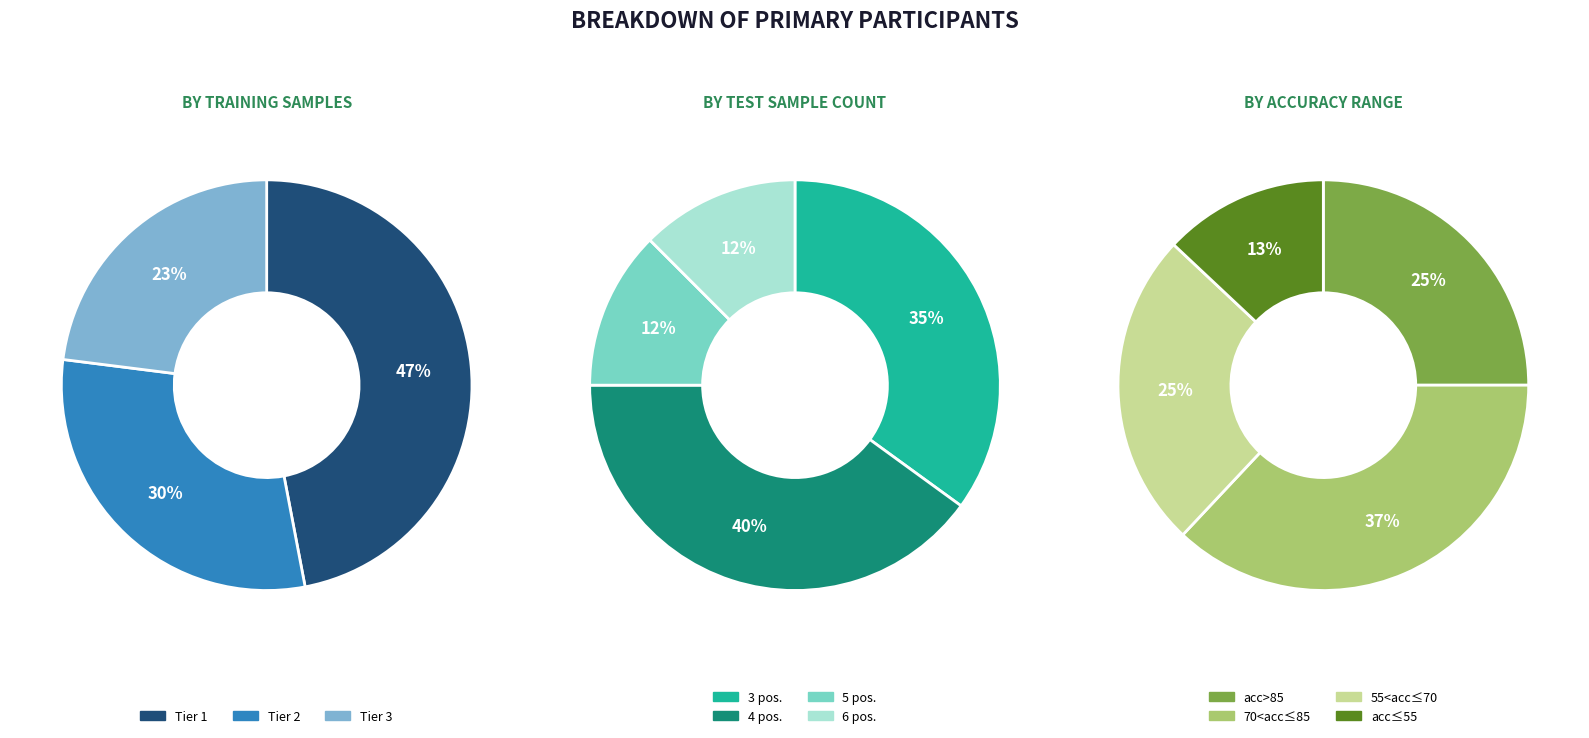

To the nearest percent, what is the difference between the largest and smallest slice percentages?

28%